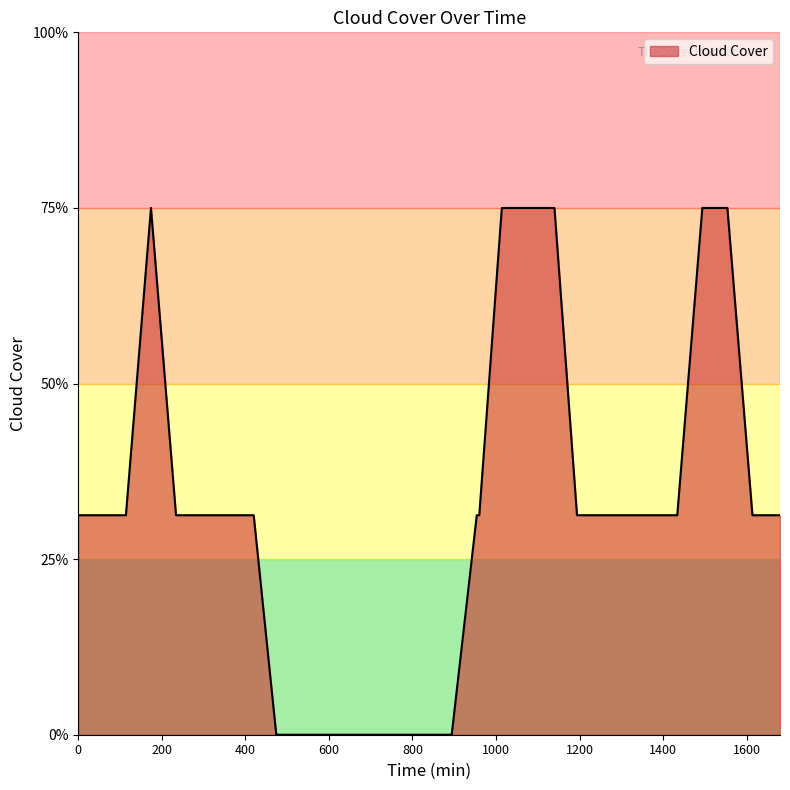

Rank the categories by value from lowest to highest.

474, 534, 594, 600, 654, 714, 774, 780, 834, 894, 0, 26, 54, 60, 114, 234, 240, 294, 354, 414, 420, 954, 960, 1194, 1254, 1314, 1320, 1374, 1434, 1614, 1674, 1680, 174, 1014, 1074, 1134, 1140, 1494, 1500, 1554